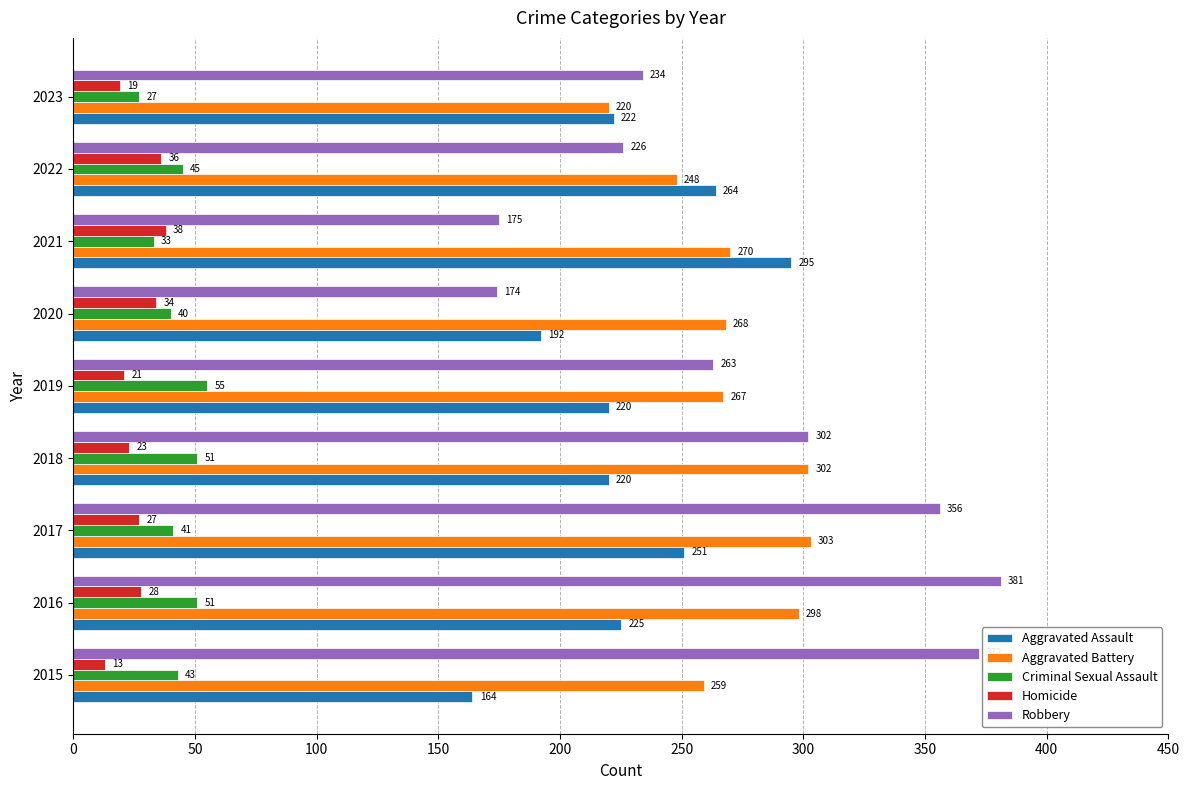

Is it true that Aggravated Assault equals 264 at 2022?

True